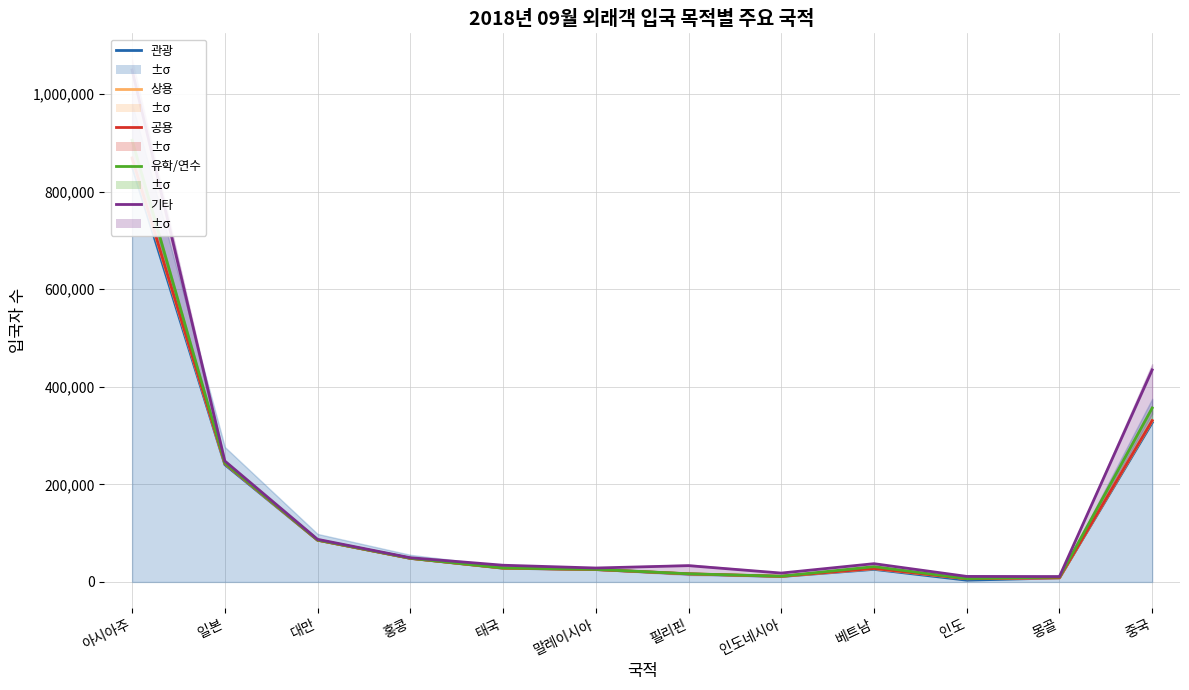

What is the label of the 9th point from the right?

홍콩